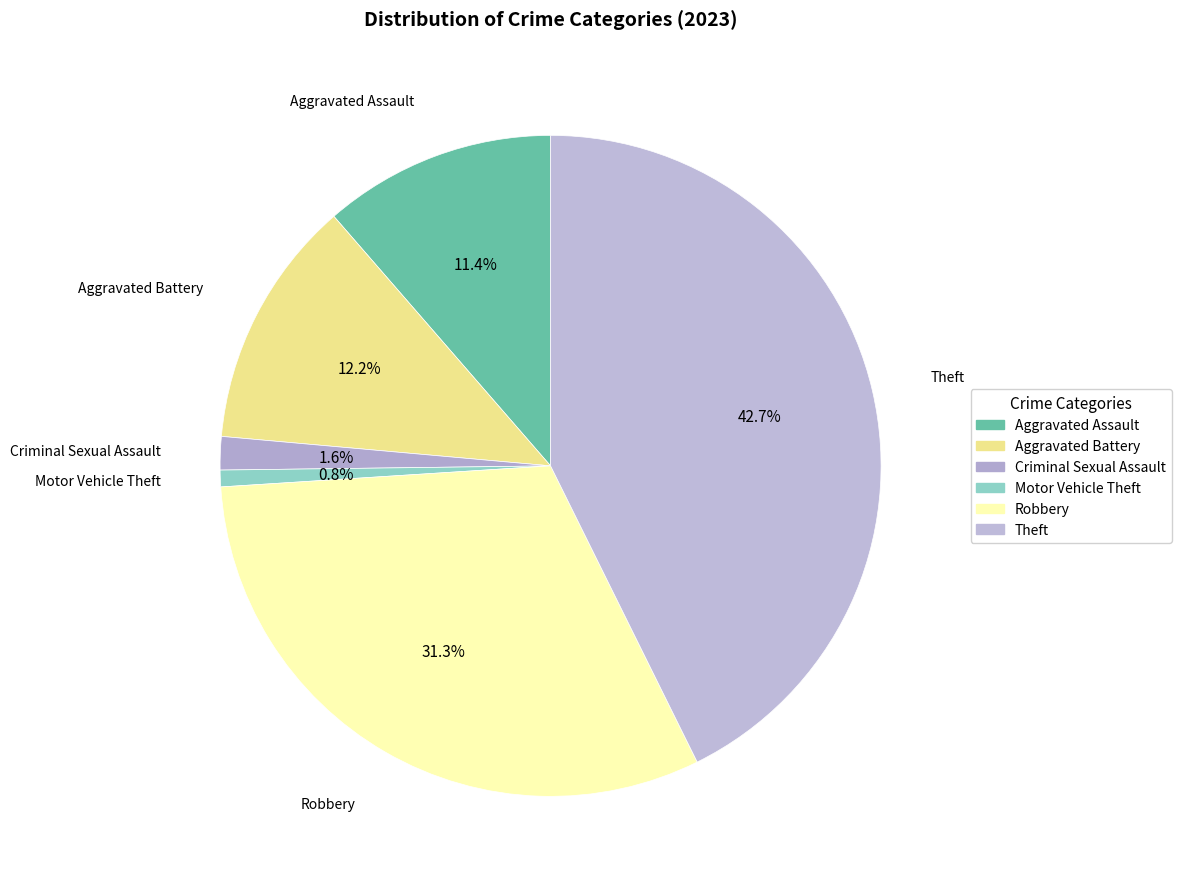

Rank the categories by value from highest to lowest.

Theft, Robbery, Aggravated Battery, Aggravated Assault, Criminal Sexual Assault, Motor Vehicle Theft